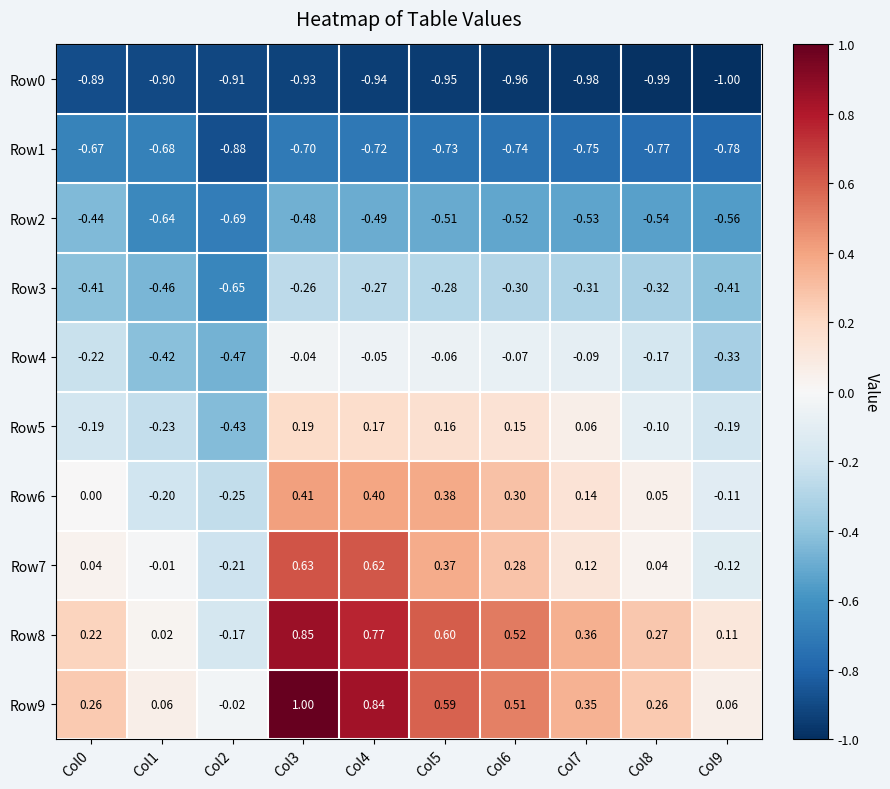

Is the value of Row4 at Col6 greater than the value of Row2 at Col1?

Yes